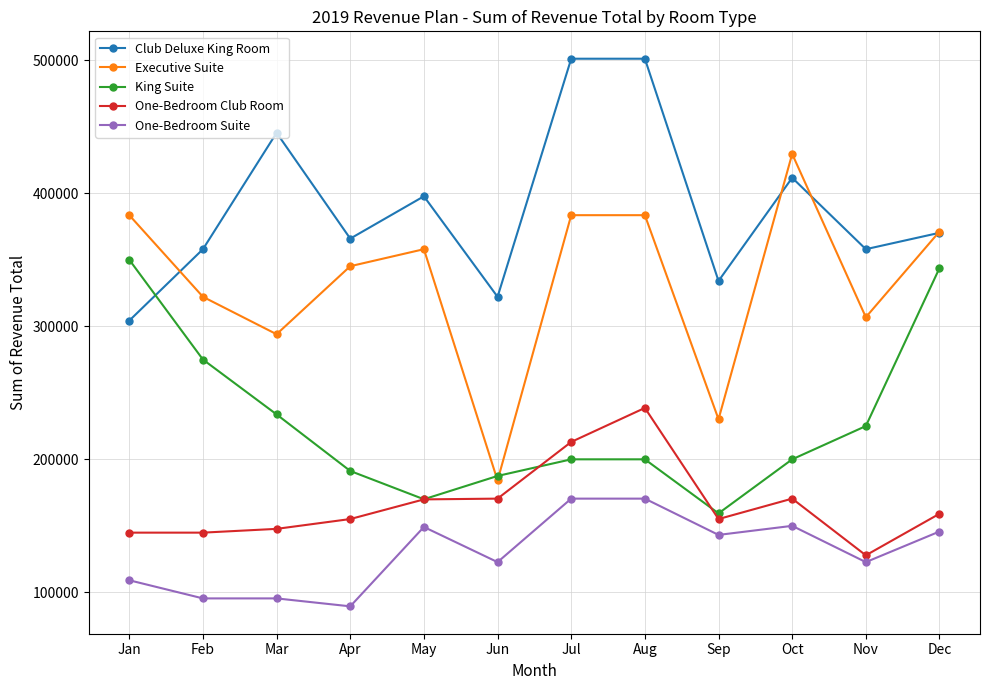

What is the value of the King Suite point at the 11th from the left?

224928